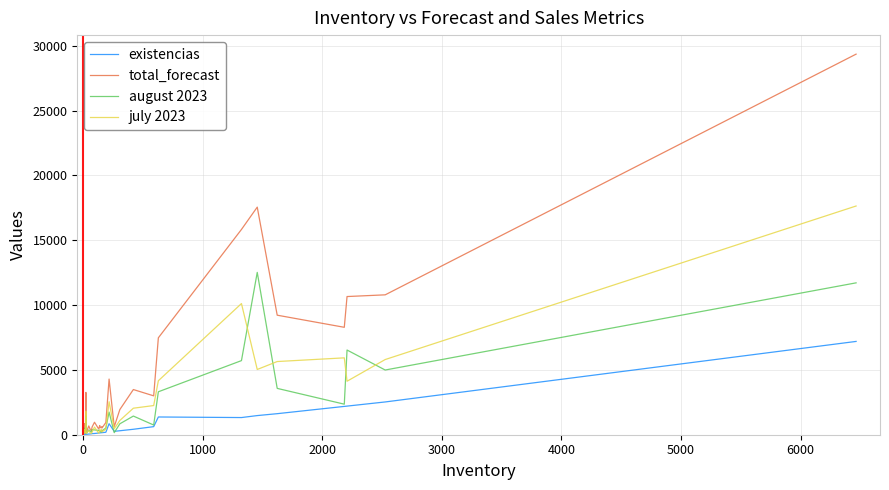

Which series has the widest spread of values?

total_forecast